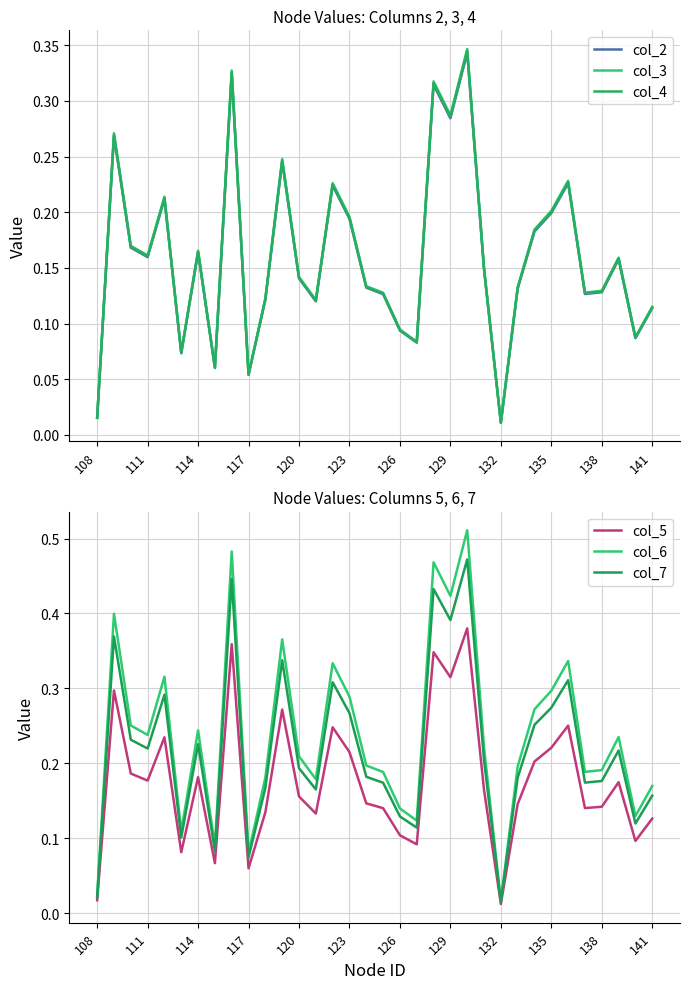

At how many categories does at least one series exceed 0?

34